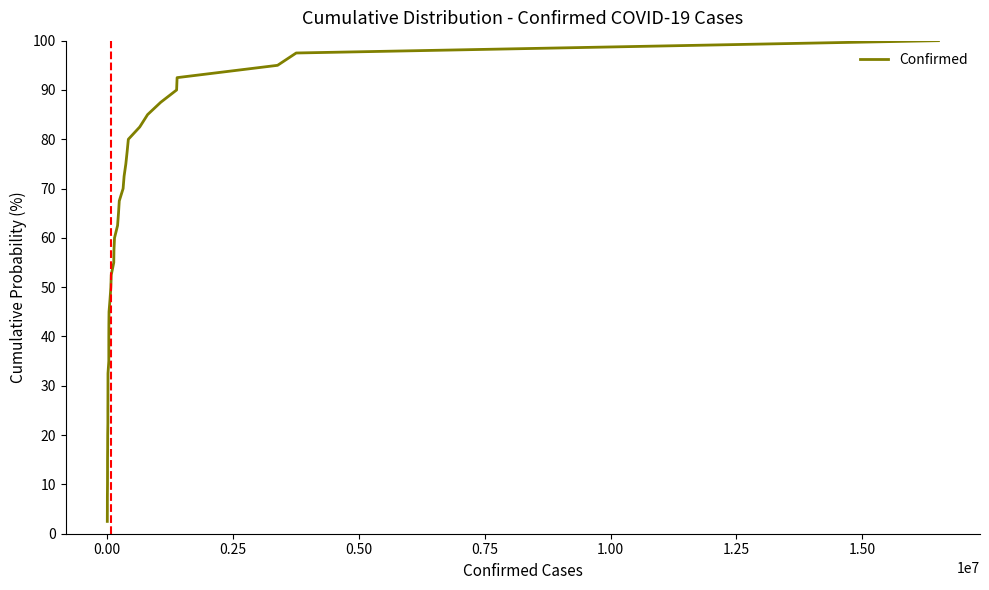

What is the smallest value displayed?

2.5